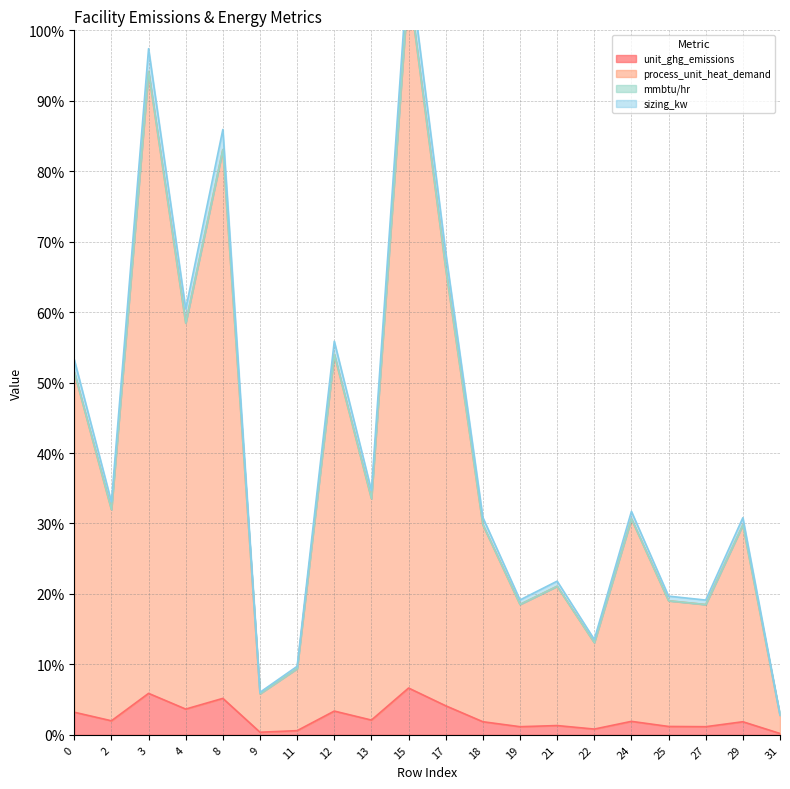

What is the difference between the maximum and minimum values in the mmbtu/hr series?

103.9